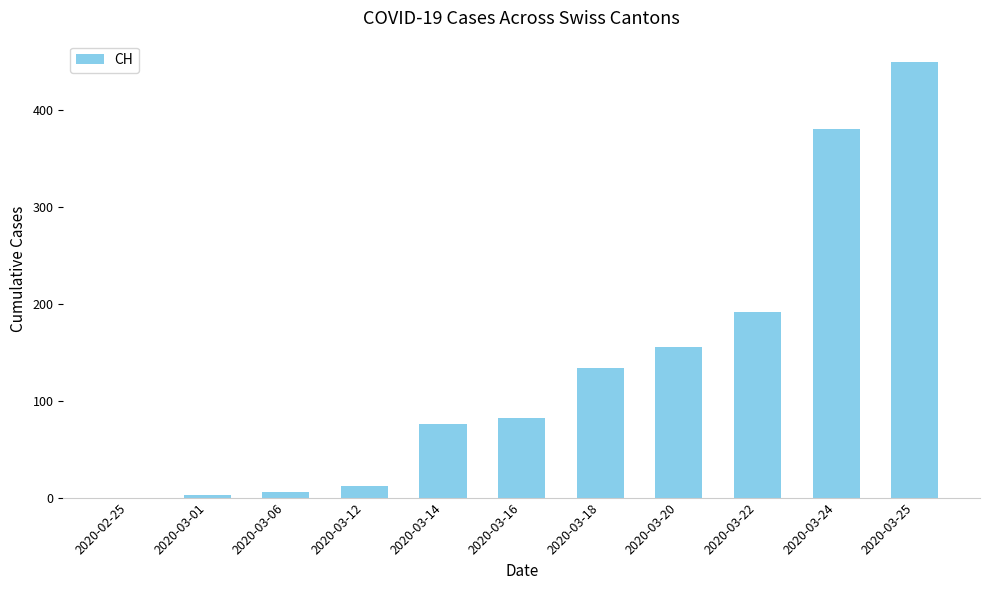

Count the number of data series in this chart.

1